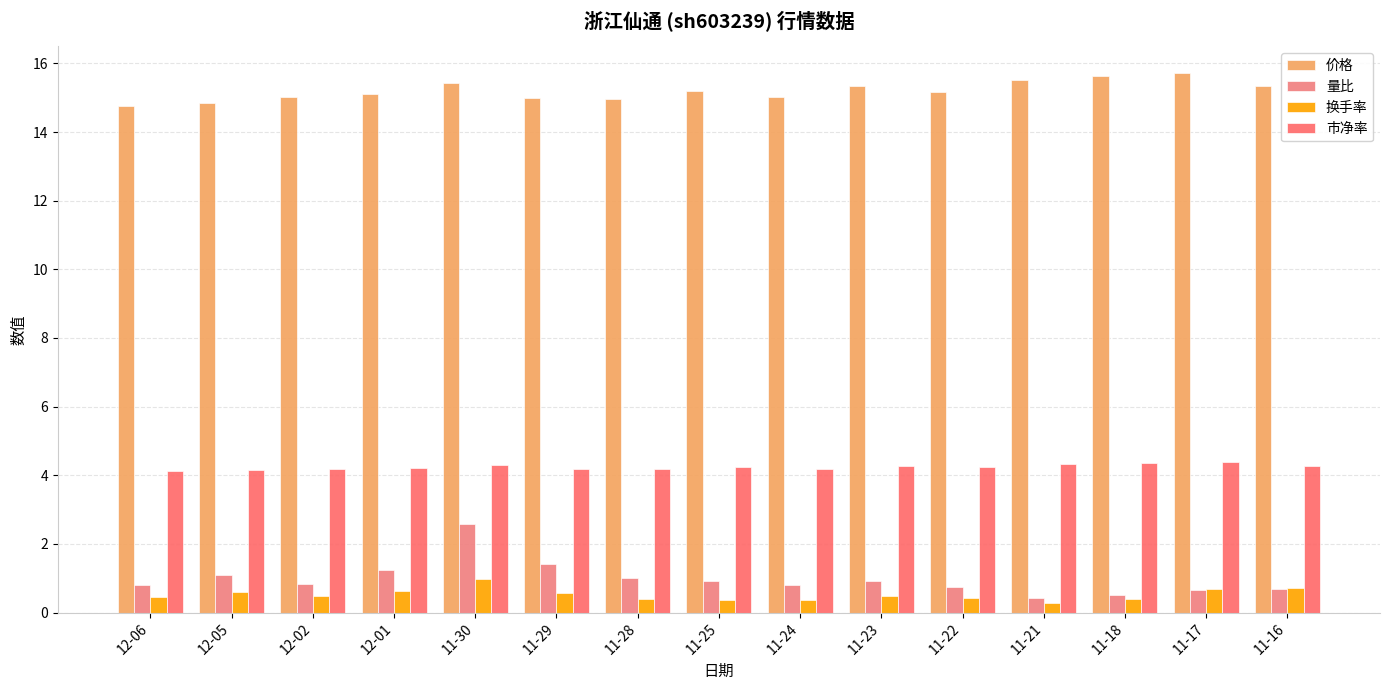

The 价格 series shows 14.8 at 12-05. True or false?

True